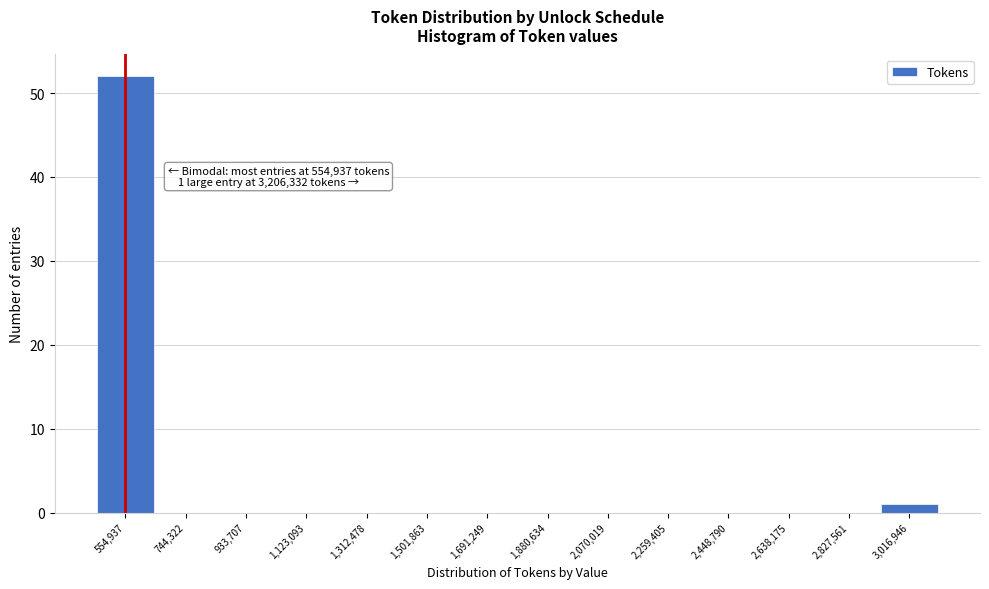

Reading right to left, transcribe all the data shown in this chart.

3,016,946=1	2,827,561=0	2,638,175=0	2,448,790=0	2,259,405=0	2,070,019=0	1,880,634=0	1,691,249=0	1,501,863=0	1,312,478=0	1,123,093=0	933,707=0	744,322=0	554,937=52